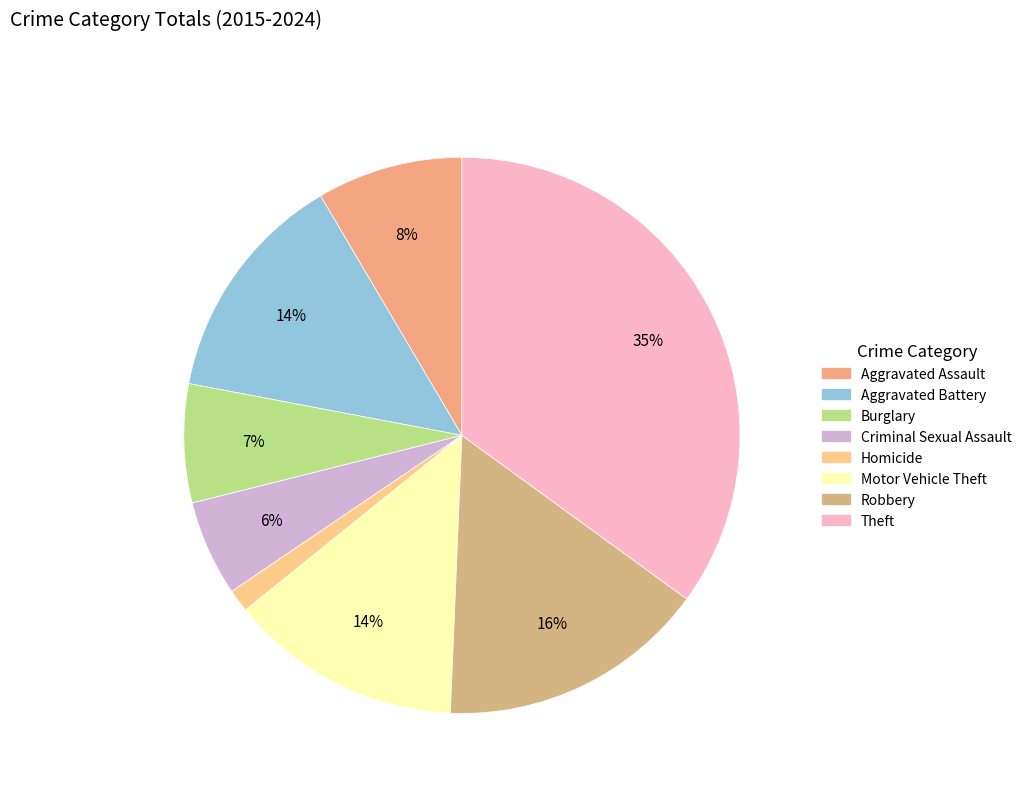

The Criminal Sexual Assault slice represents 6% of the pie. True or false?

True